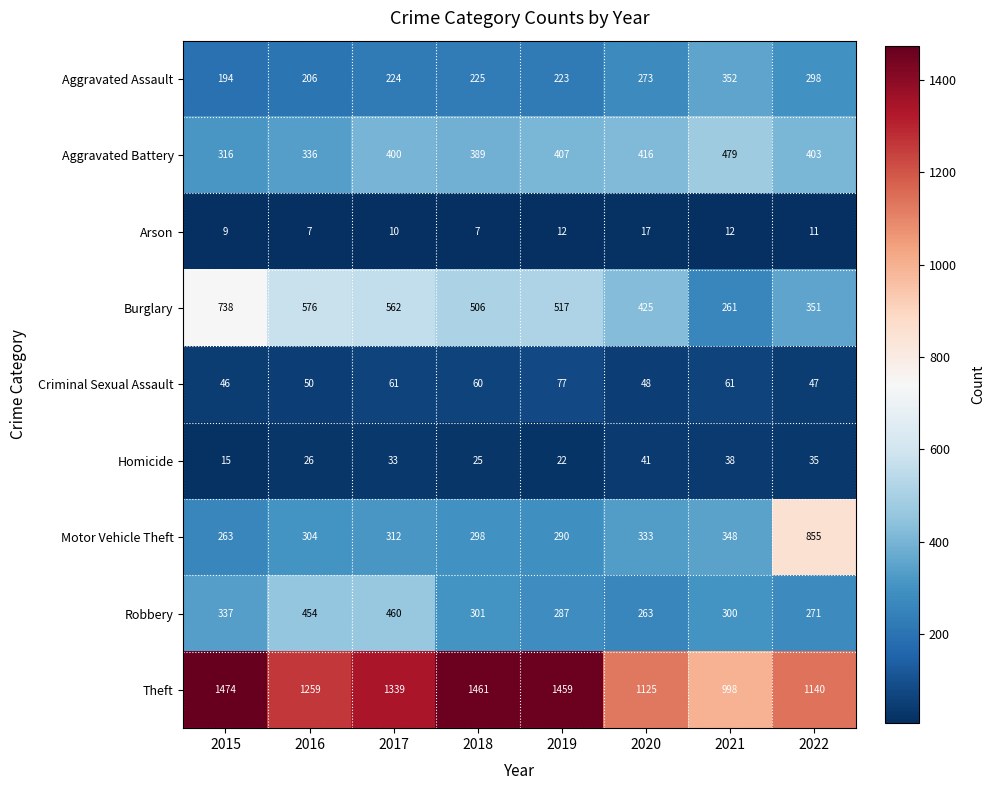

True or false: Robbery has a value of 130 at 2015.

False